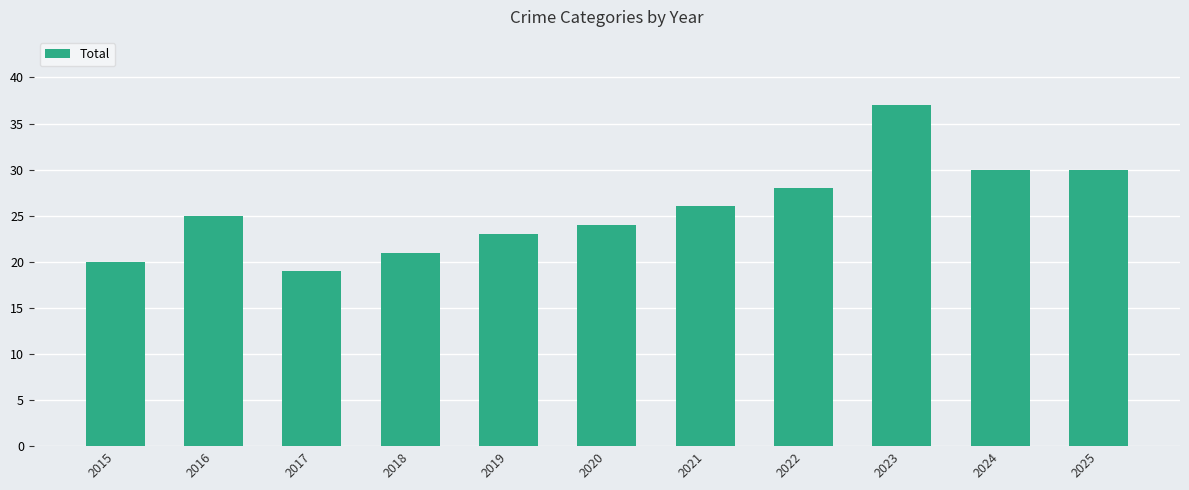

Which has a higher value, 2022 or 2015?

2022